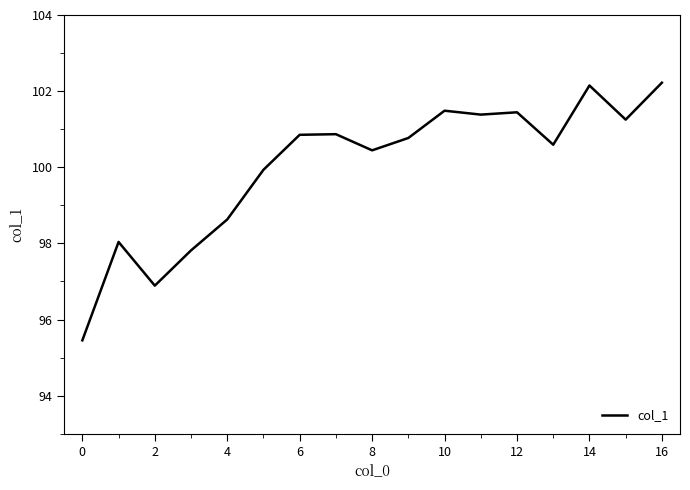

What is the minimum value shown in the chart?

95.5